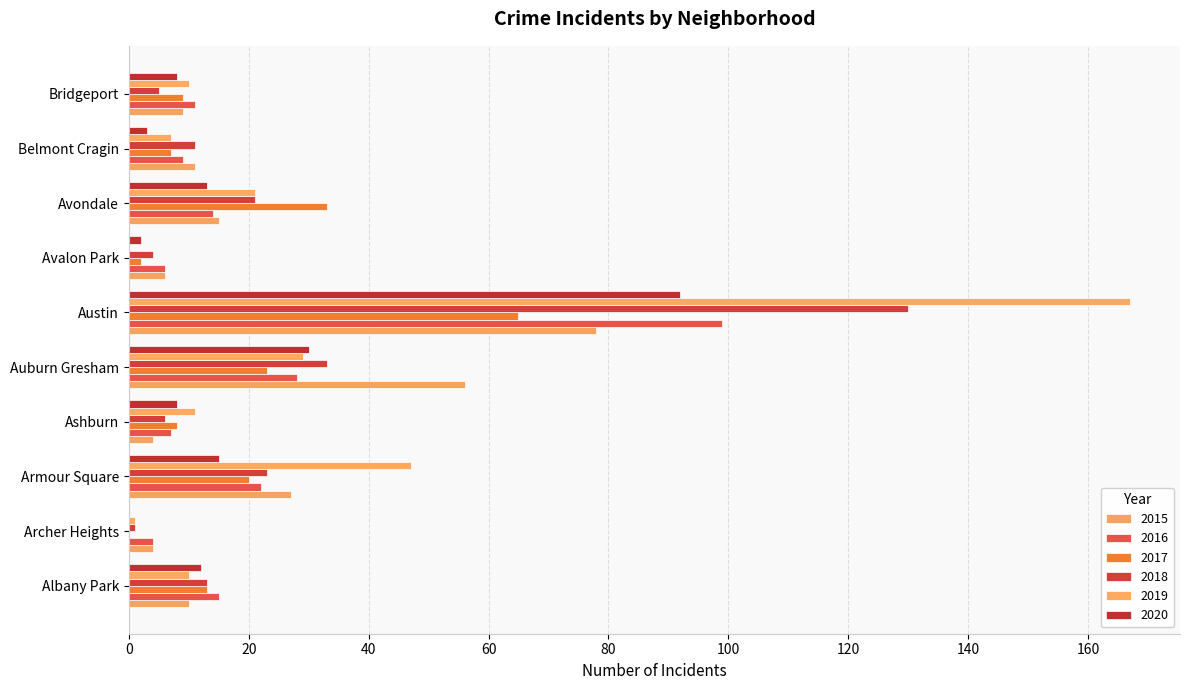

Reading left to right, transcribe all the data shown in this chart.

2015: 10	4	27	4	56	78	6	15	11	9
2016: 15	4	22	7	28	99	6	14	9	11
2017: 13	0	20	8	23	65	2	33	7	9
2018: 13	1	23	6	33	130	4	21	11	5
2019: 10	1	47	11	29	167	0	21	7	10
2020: 12	0	15	8	30	92	2	13	3	8